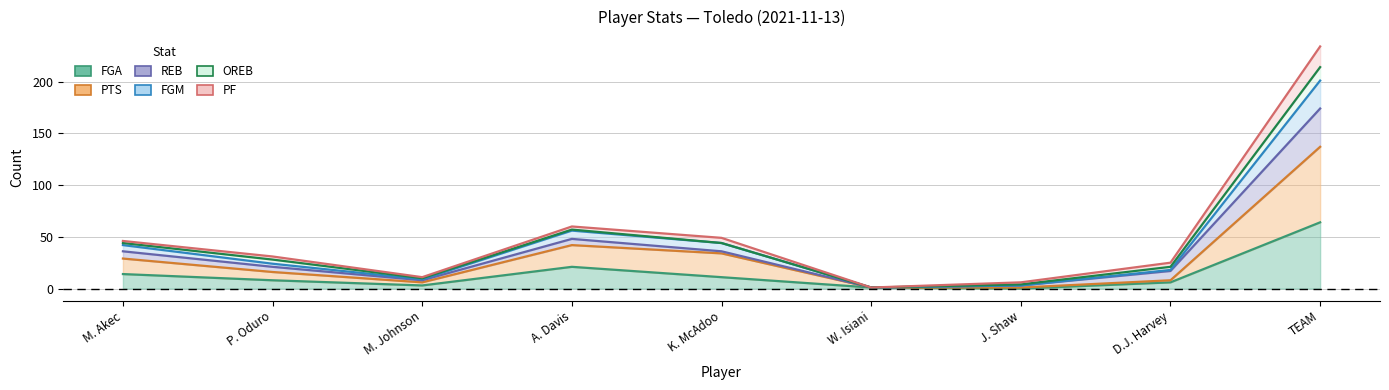

True or false: PTS and FGM cross at least once.

False